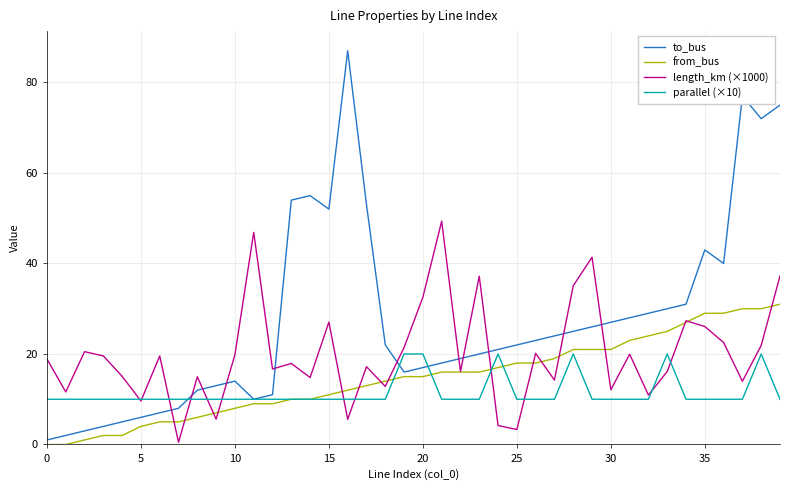

Rank the series by their maximum value, from highest to lowest.

to_bus, length_km (×1000), from_bus, parallel (×10)